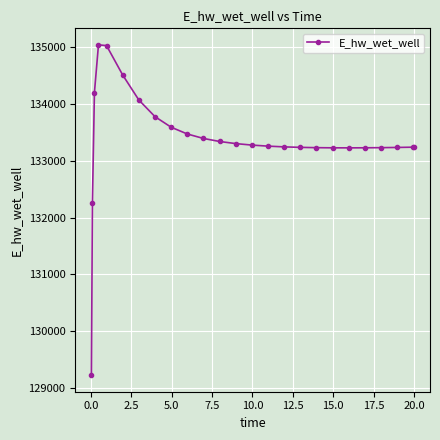

Does the chart display data point markers on the line(s)?

Yes